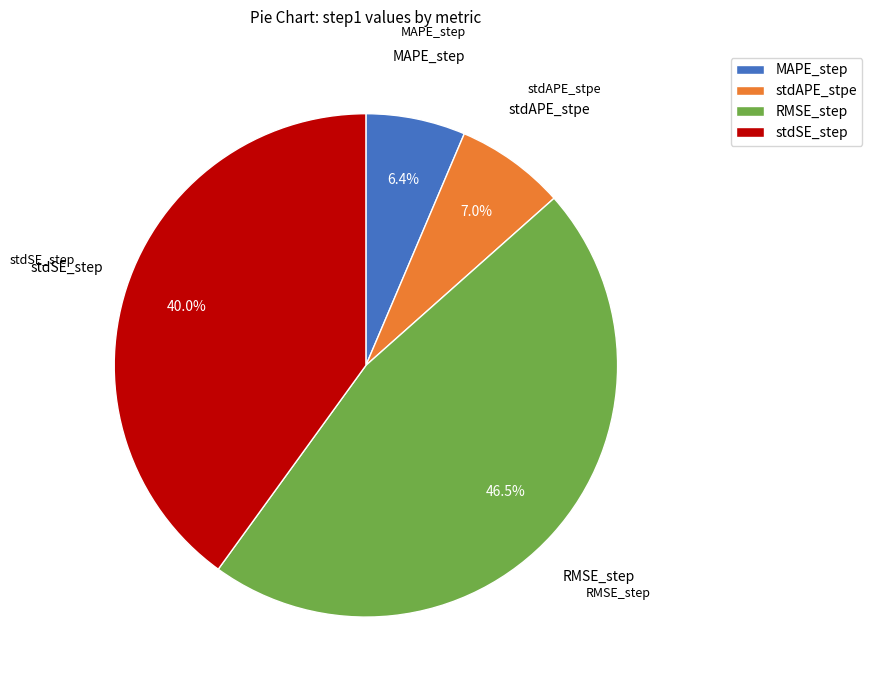

The MAPE_step slice represents 6% of the pie. True or false?

True